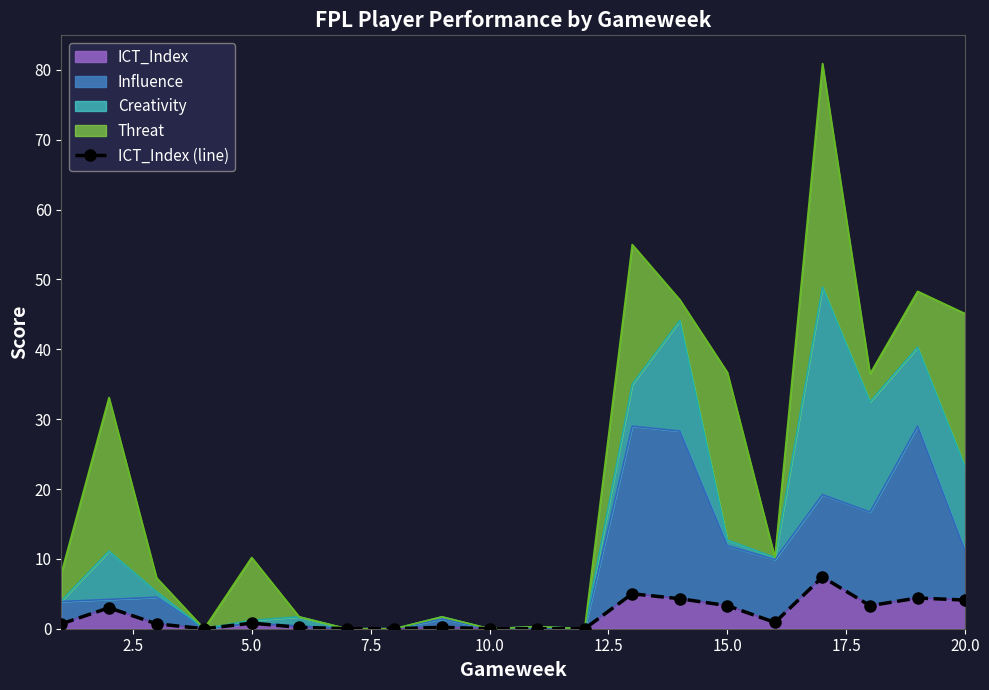

True or false: the data shows 0.0 at 7.5.

True